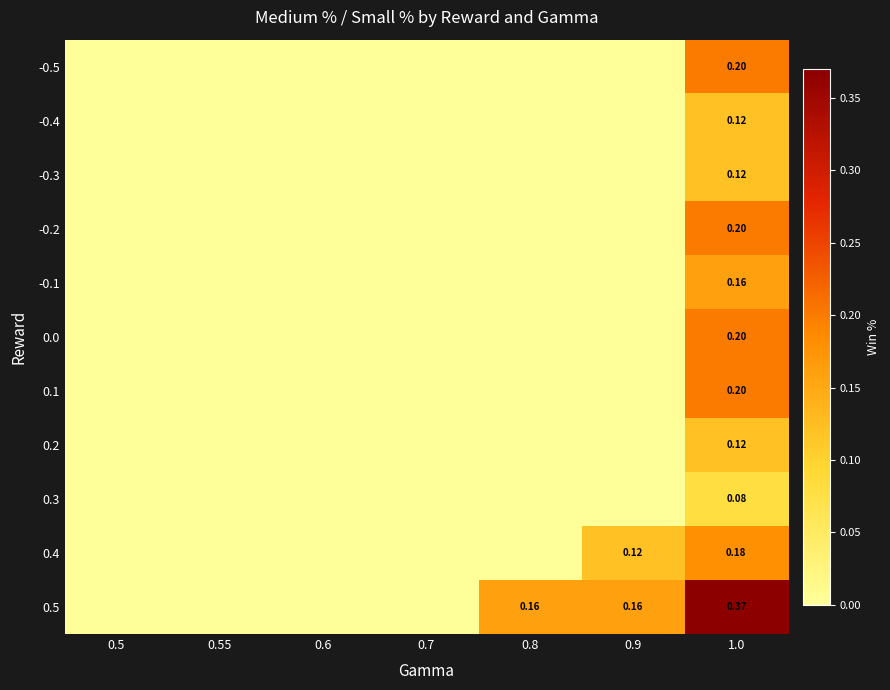

How many data points in -0.4 are above 0?

1